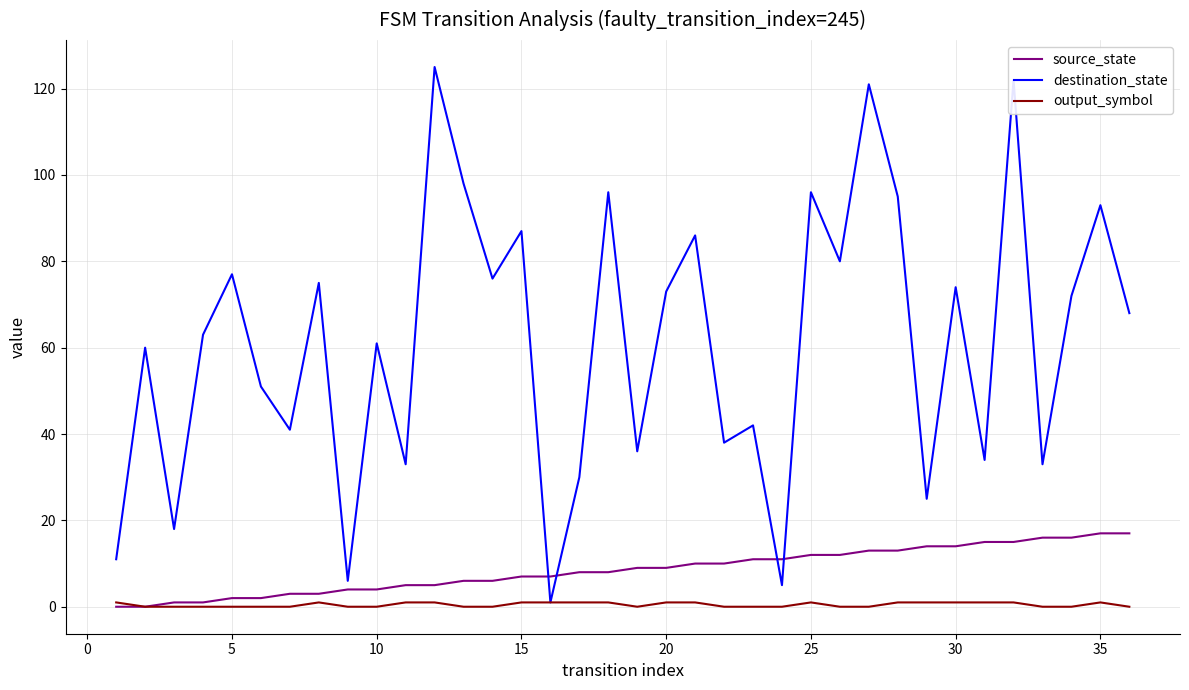

Which series has the largest range (max minus min)?

destination_state